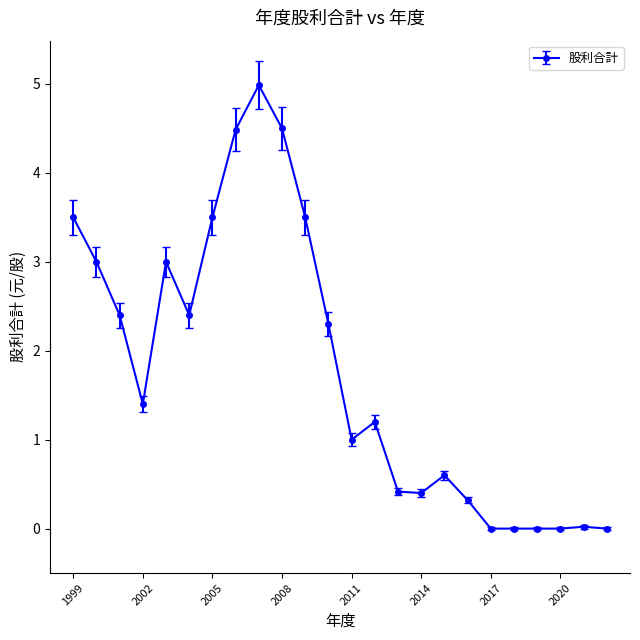

True or false: the data has more than 0 interior local peaks.

True